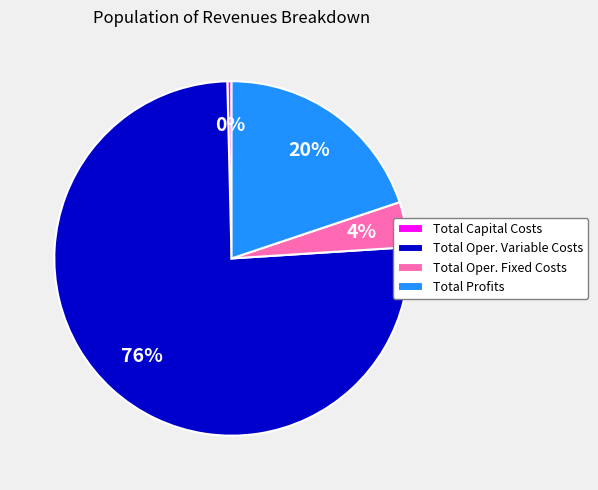

To the nearest percent, what is the average slice percentage?

25%